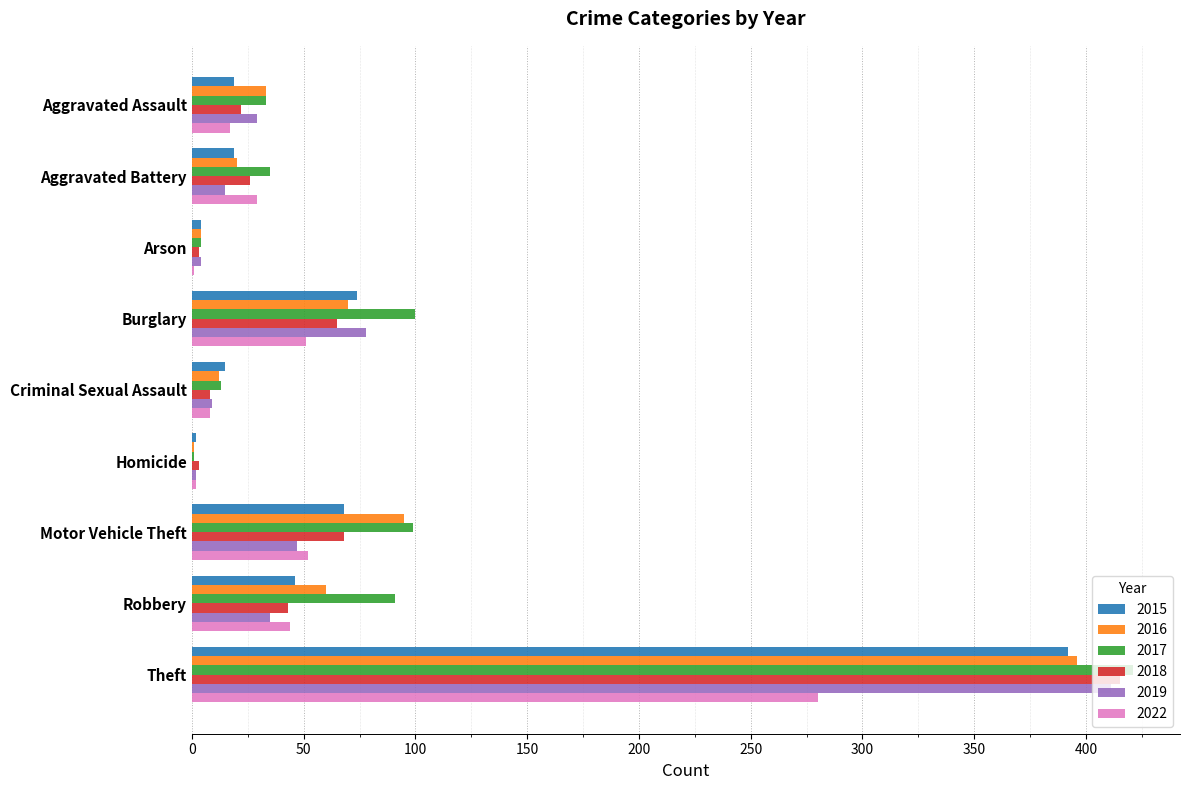

At which label does 2019 reach its peak?

Theft